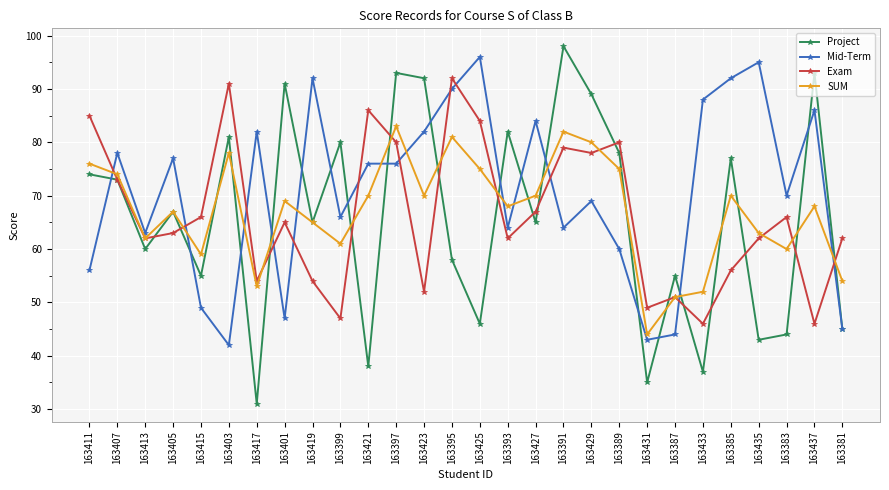

What is the smallest value displayed?

31